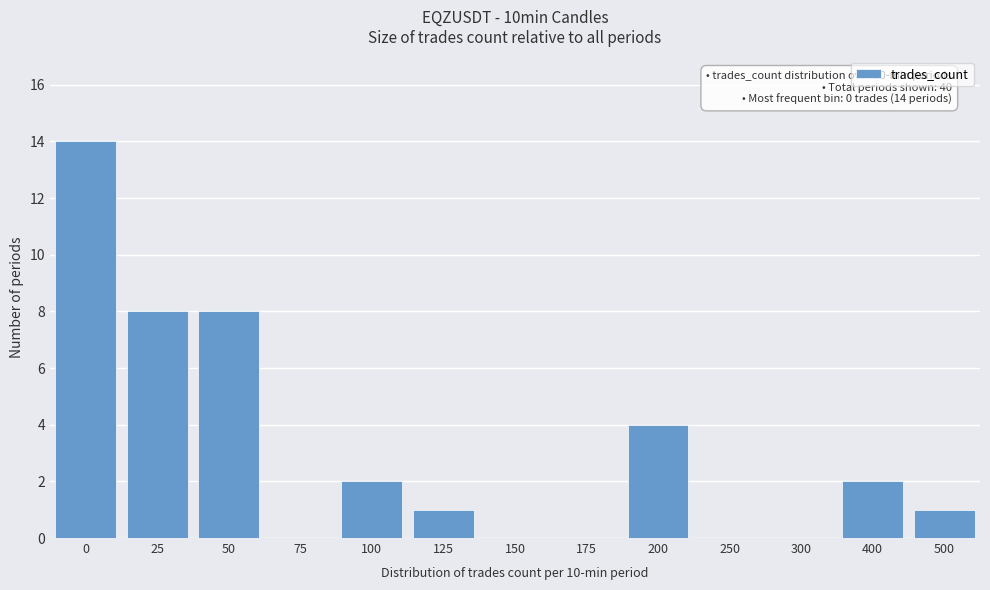

Reading right to left, extract all data points from this chart.

500=1	400=2	300=0	250=0	200=4	175=0	150=0	125=1	100=2	75=0	50=8	25=8	0=14